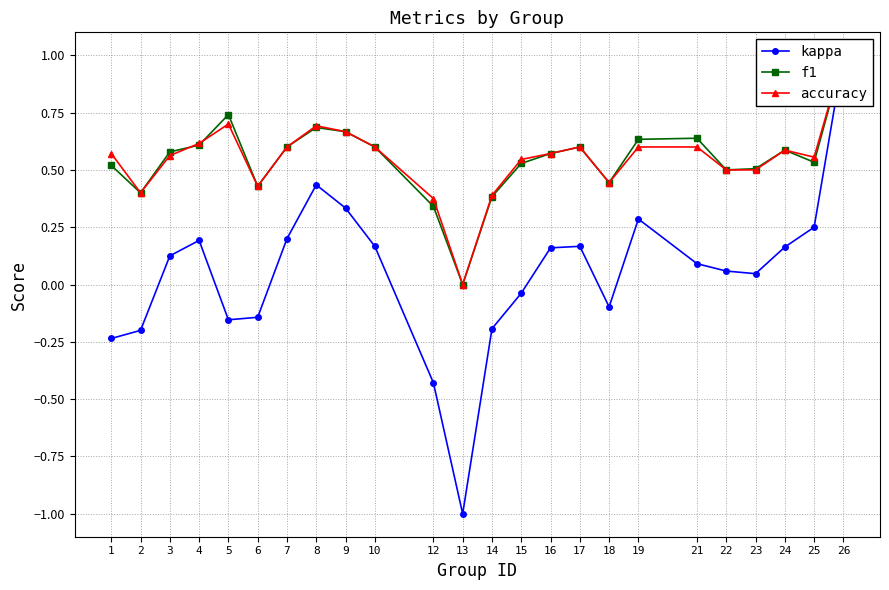

Which series changed the most between 3 and 19?

kappa